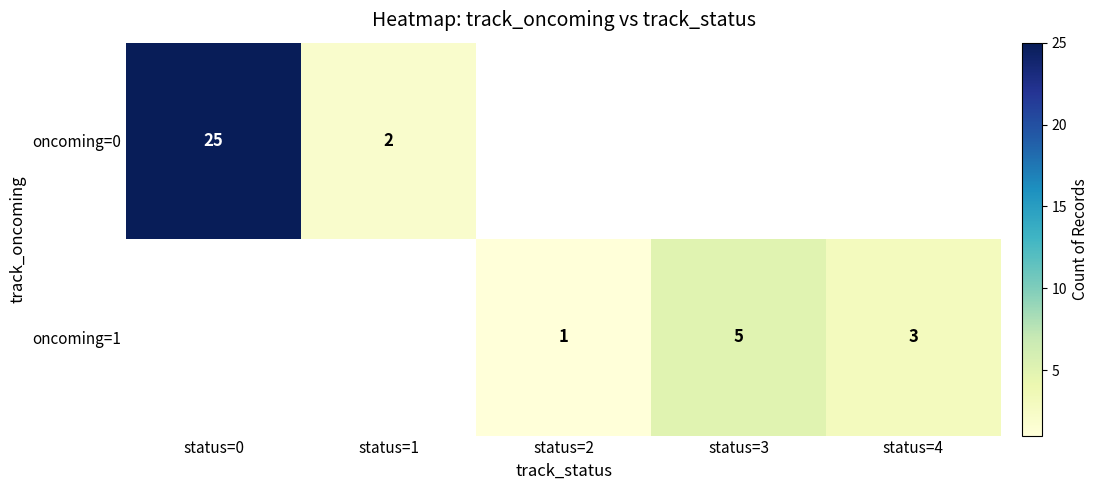

Is the value of oncoming=0 at status=1 greater than the value of oncoming=1 at status=2?

Yes